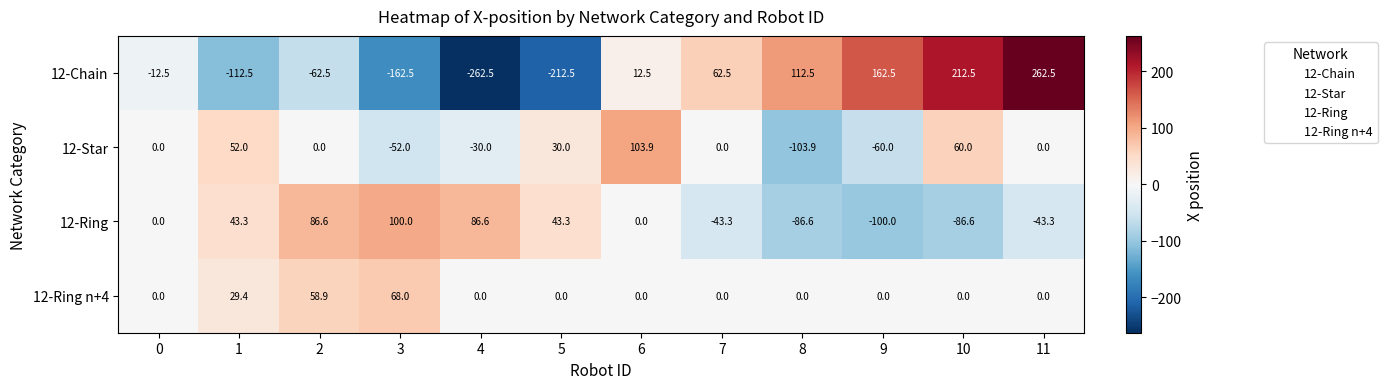

At which category is the sum across all series the highest?

11